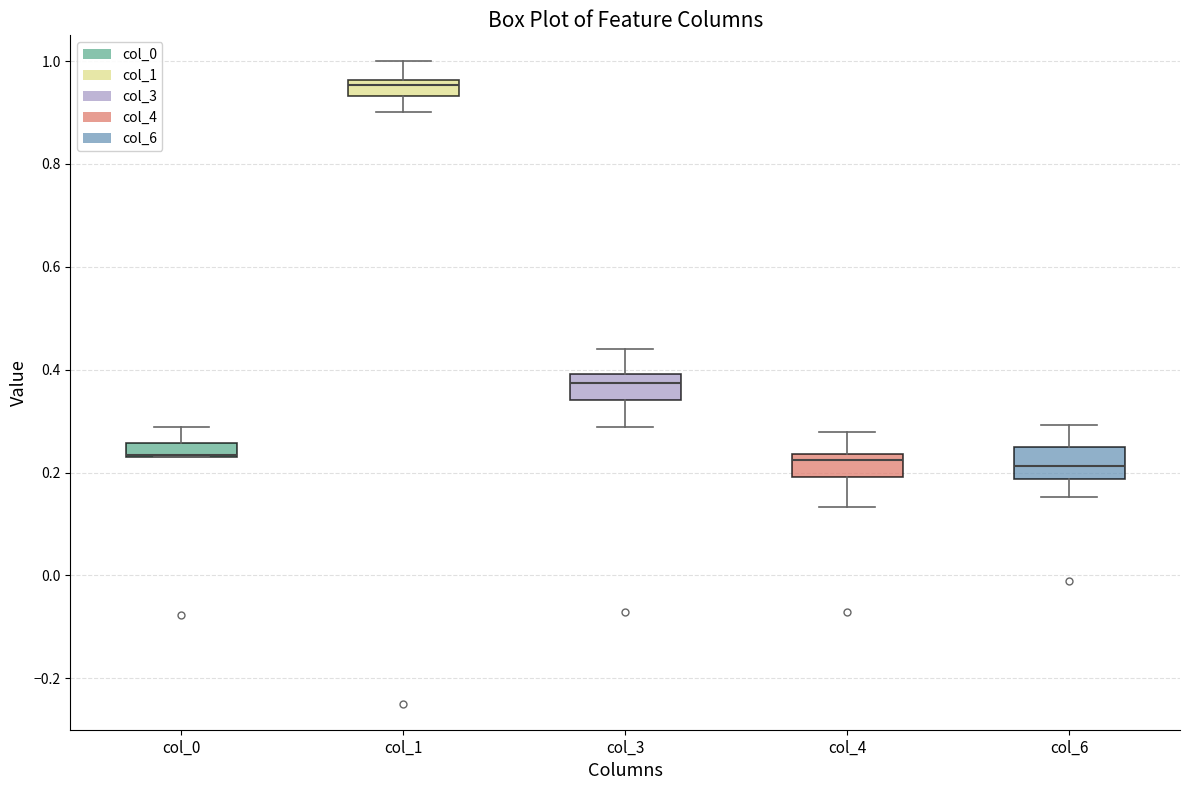

Where does the upper whisker of the box for col_4 end on the y-axis? The values are not printed on the chart, so give them approximately, as read against the axis.

0.28